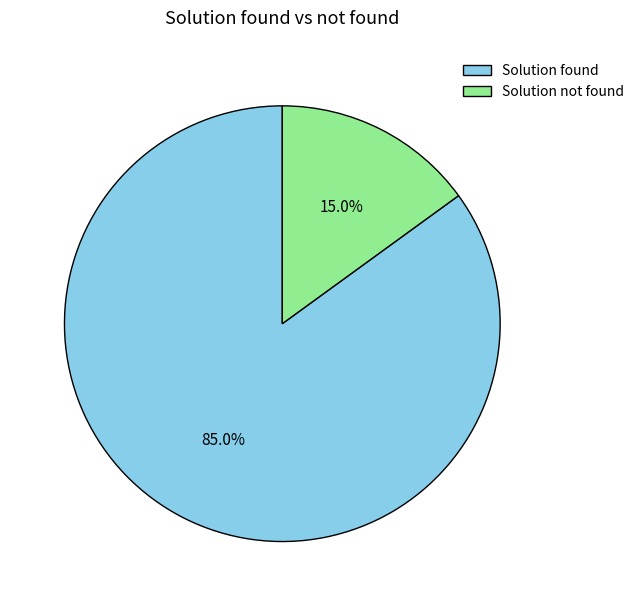

What percentage is the Solution found slice, to the nearest percent?

85%